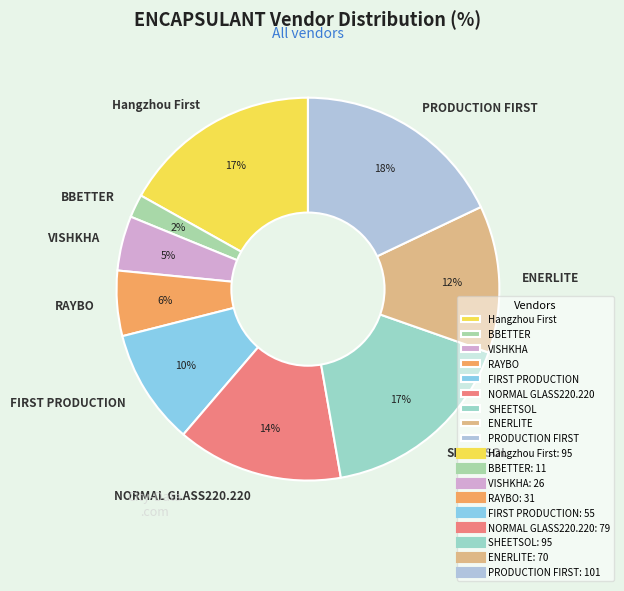

How many segments does this pie chart have?

9